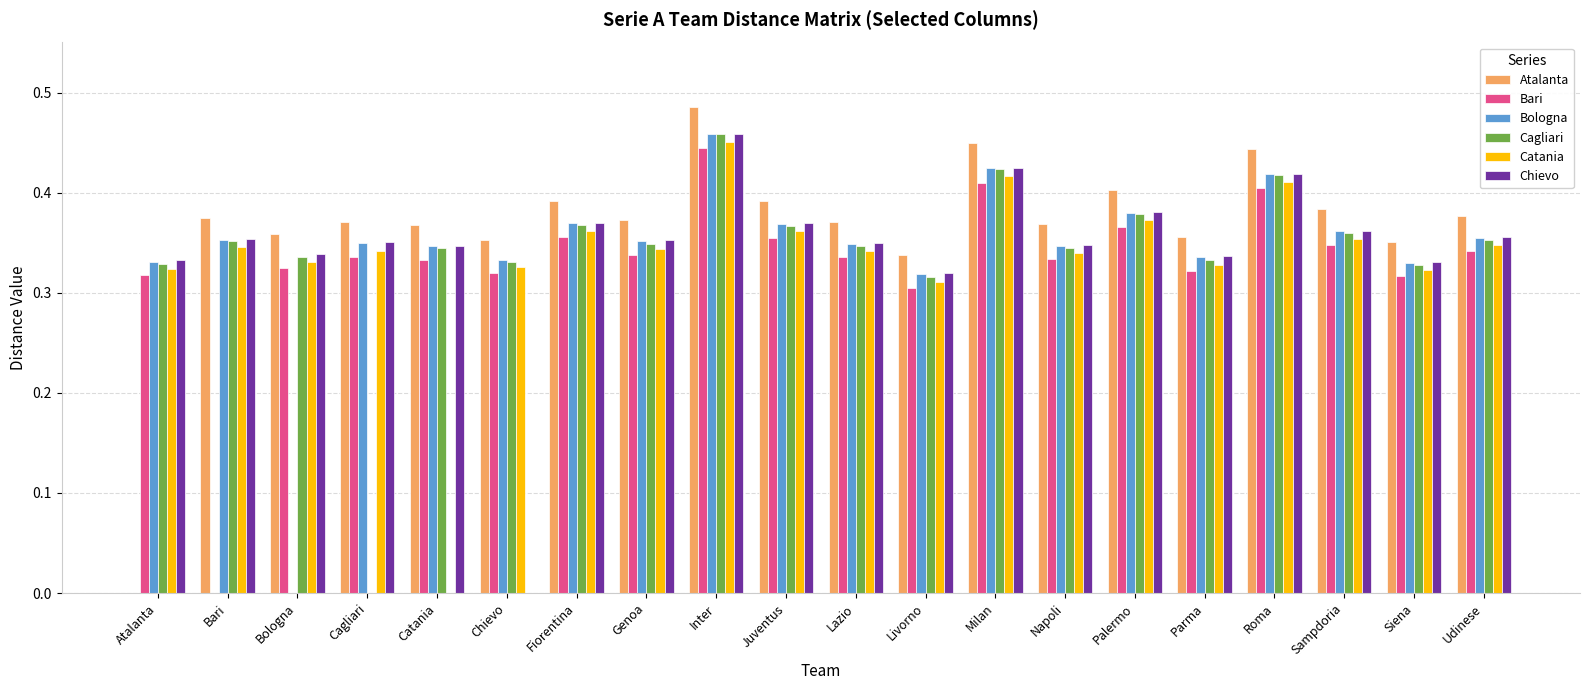

What is the sum of all Cagliari values?

6.8